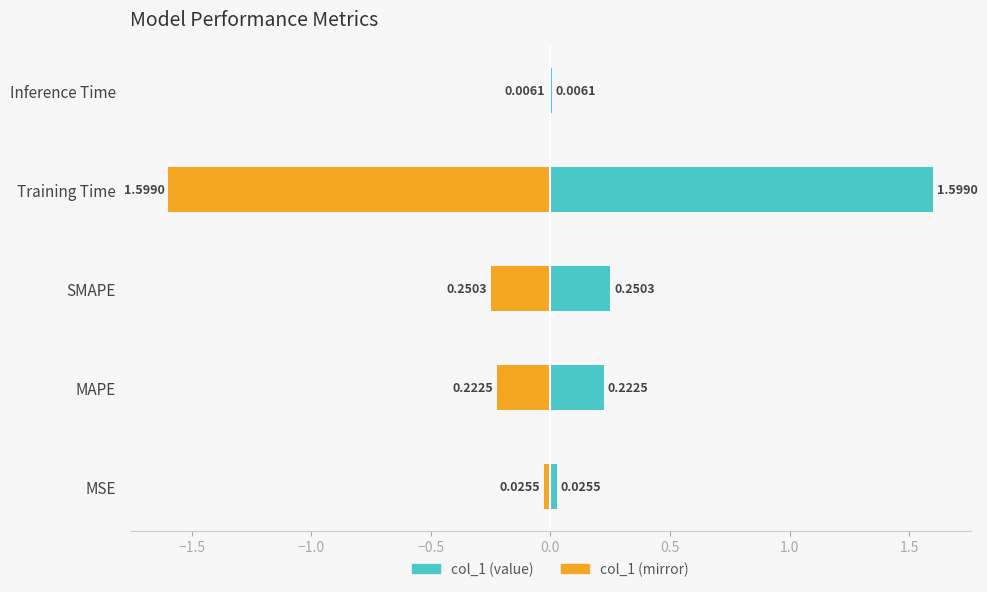

Are the bars grouped side by side (vs. stacked)?

No